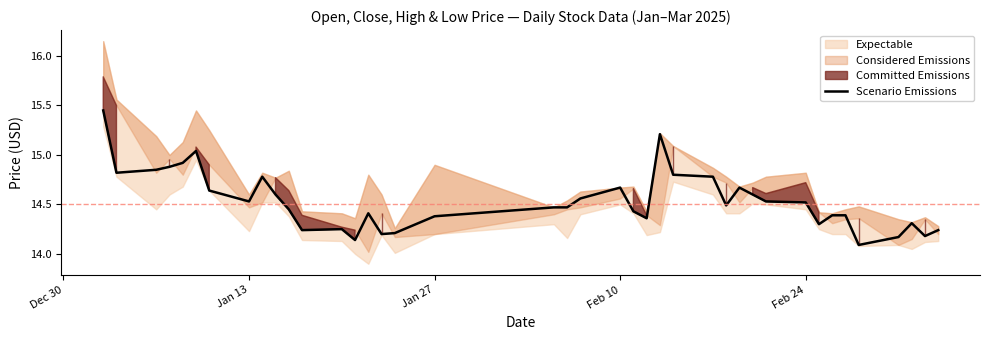

The value of Scenario Emissions at Feb 24 is 20.9. True or false?

False